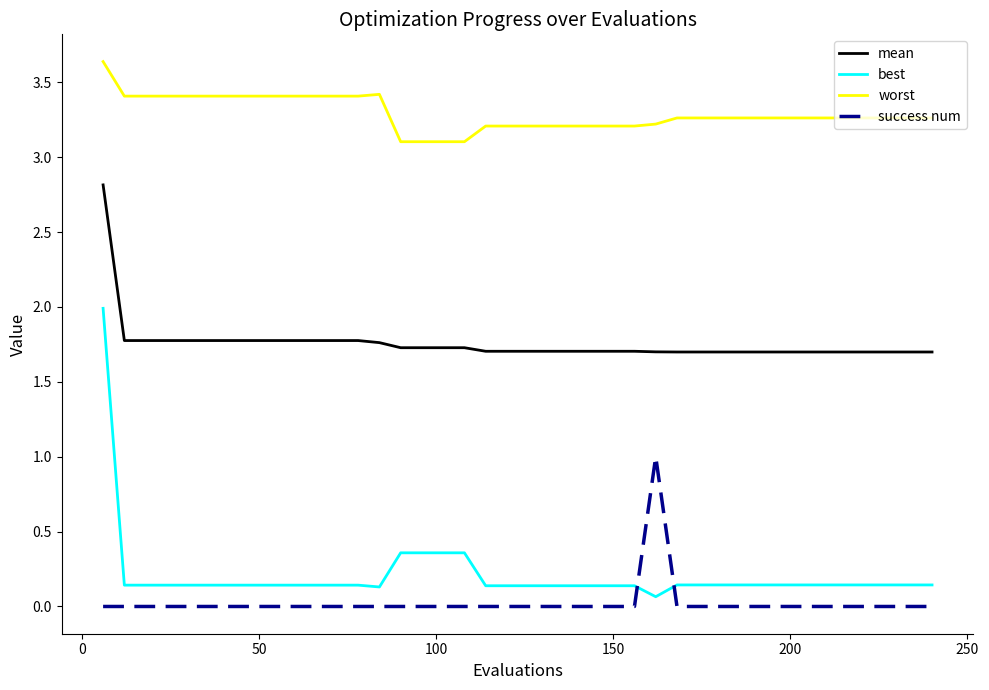

What is the difference between the maximum and minimum values in the success num series?

1.0